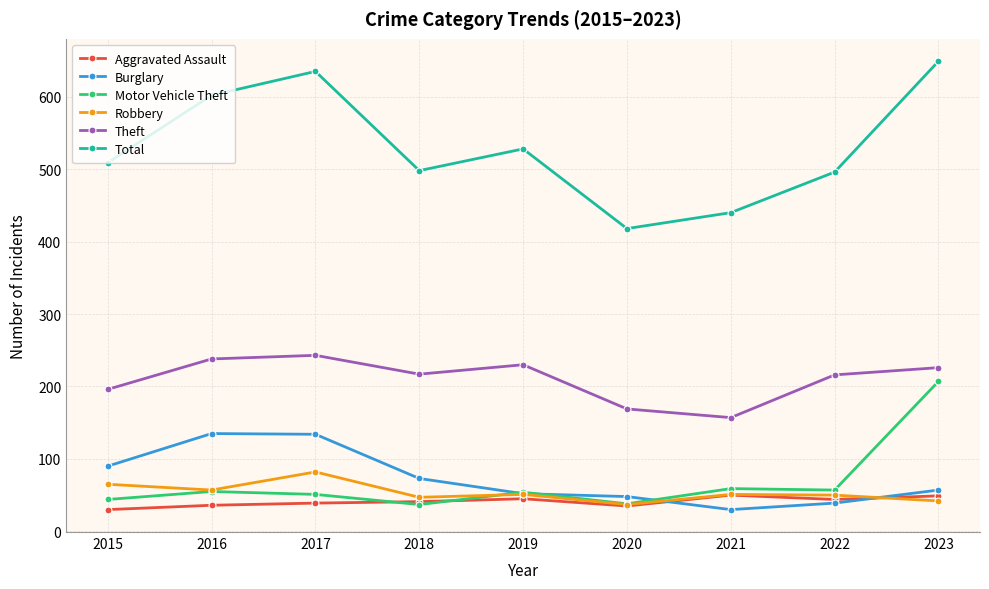

What is the spread (max minus min) of values at 2020?

383